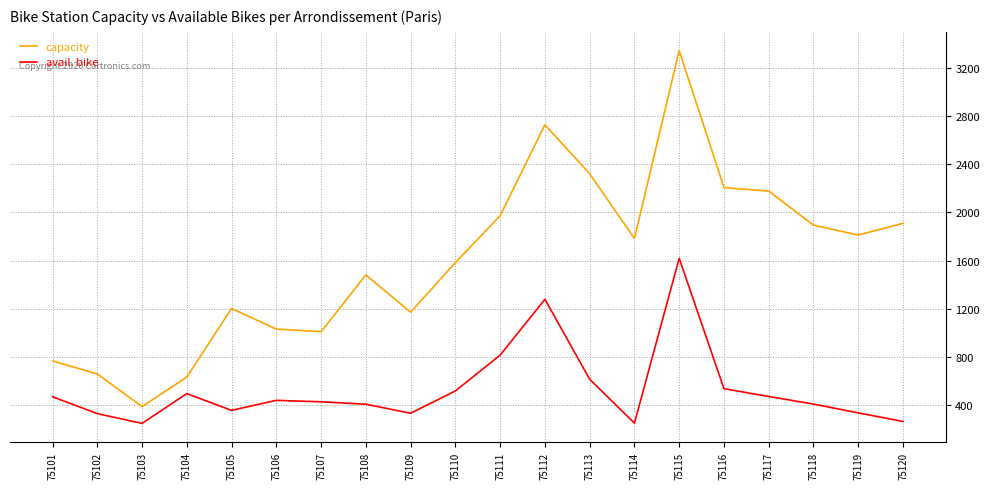

True or false: avail. bike and capacity intersect in this chart.

False